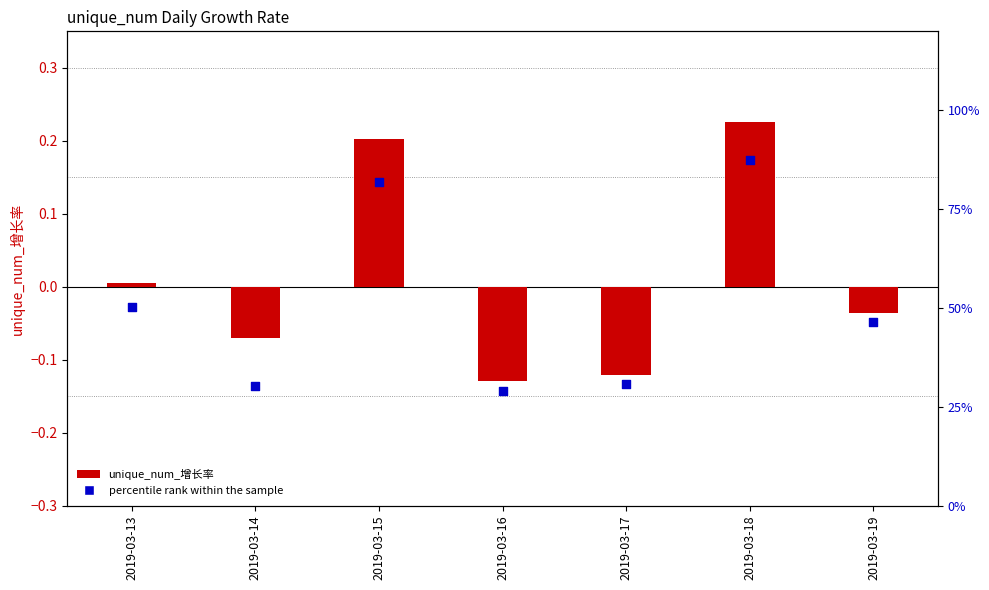

Which series has the largest total across all categories?

percentile rank within the sample